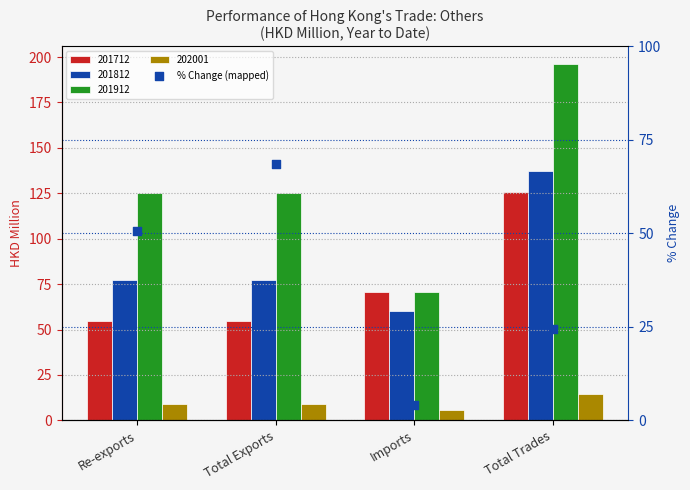

What is the ratio of the value at Imports to the value at Total Exports?

0.1